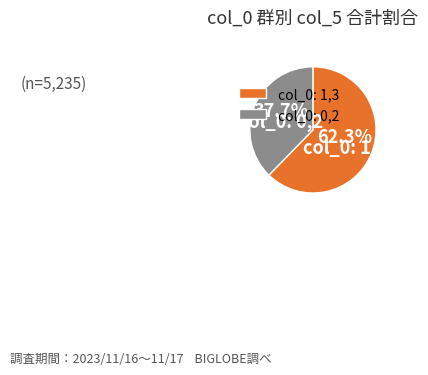

Which slice is the largest?

col_0: 1,3